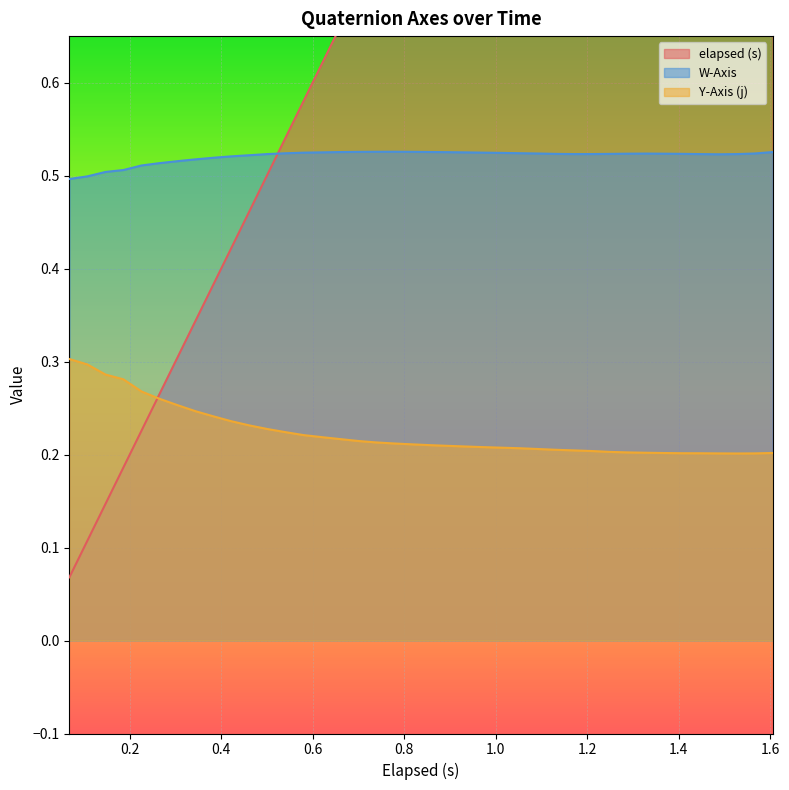

True or false: elapsed (s) has more than 2 interior local peaks.

False